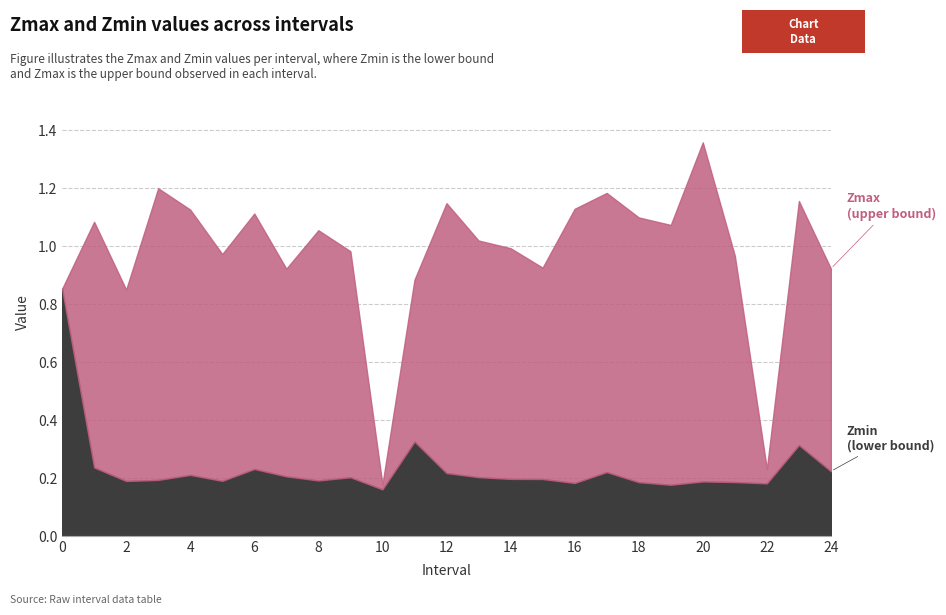

What is the difference between the maximum and minimum values in the Zmin series?

0.7